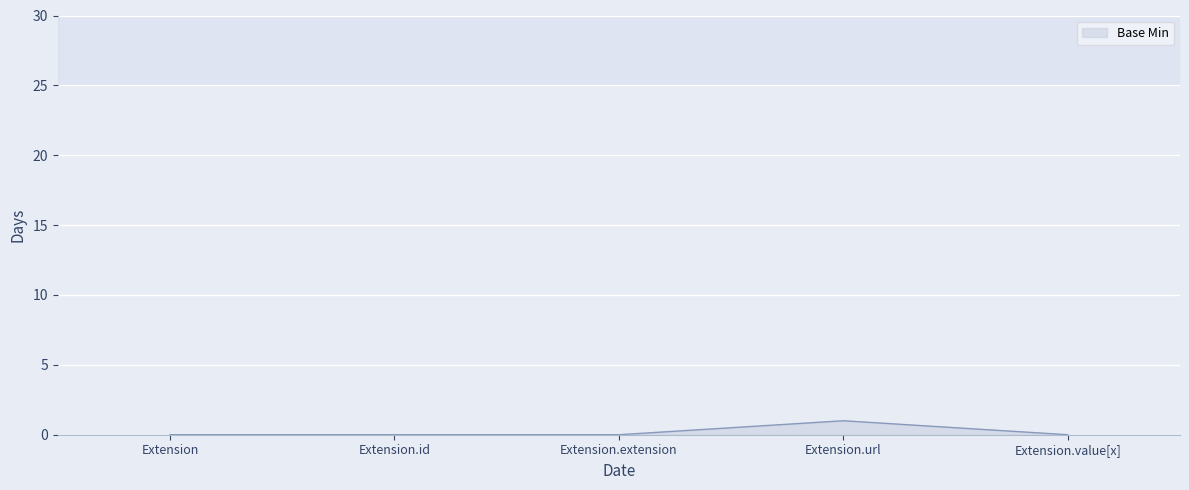

How many distinct data groups are displayed?

1